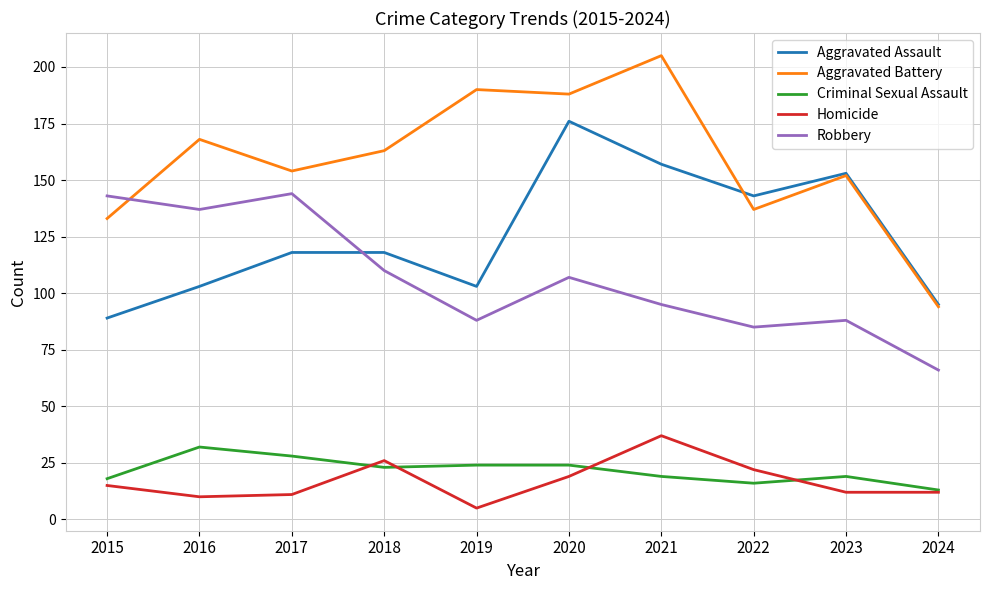

In Aggravated Battery, how many points are higher than both neighbors (excluding endpoints)?

4